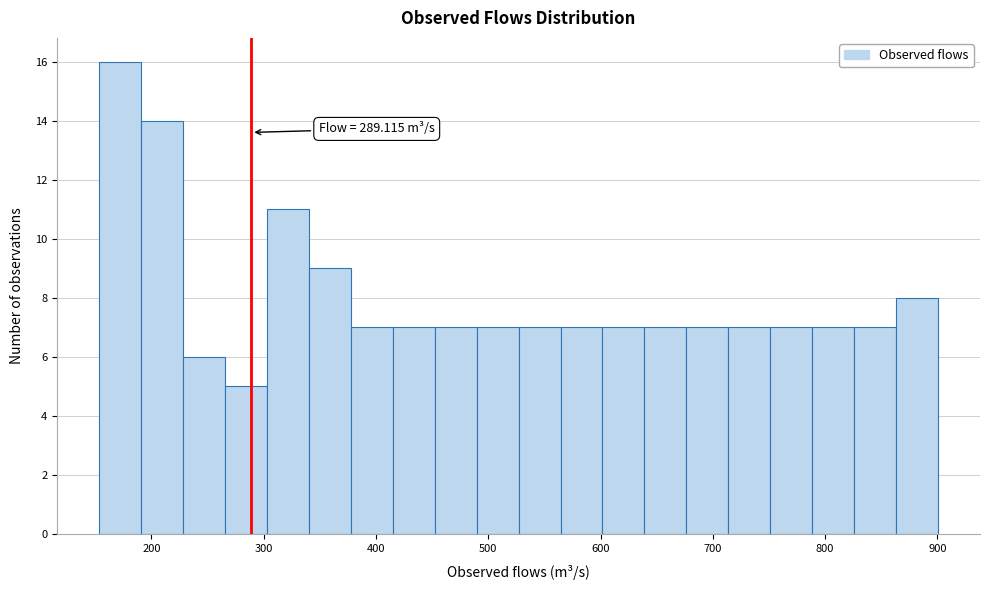

Read against the x-axis, roughly where is the centre of the tallest bar?

170